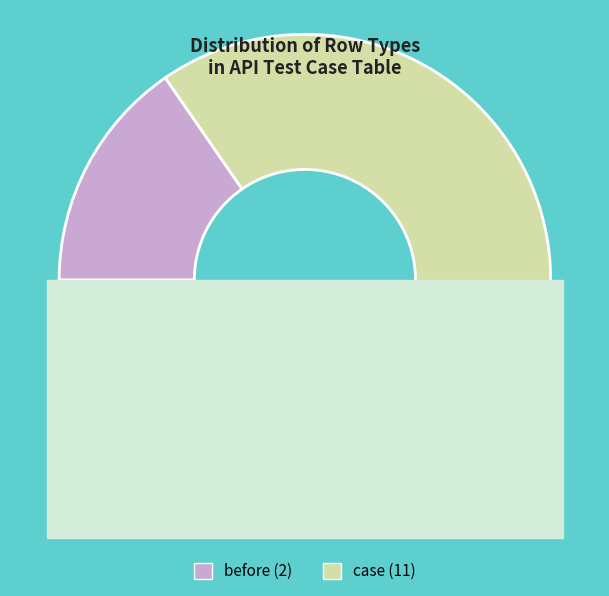

How many slices are in this pie chart?

2